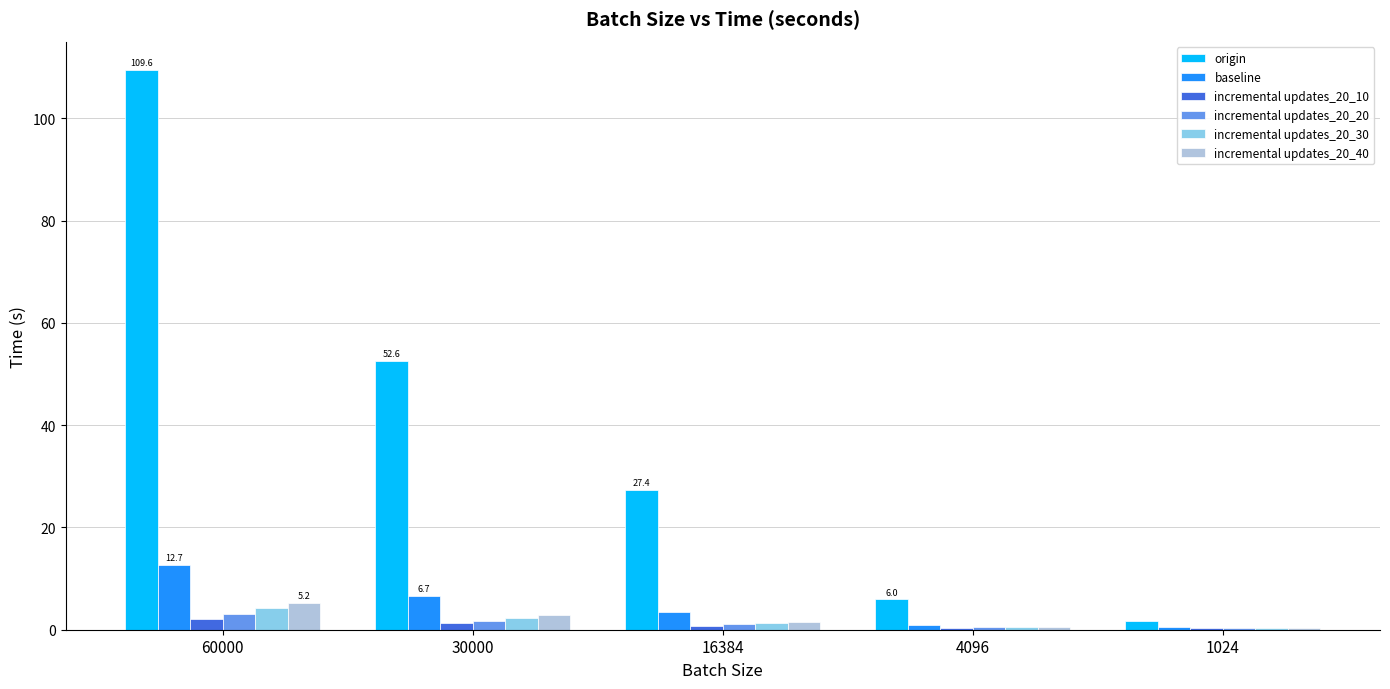

How many groups of bars are there?

5